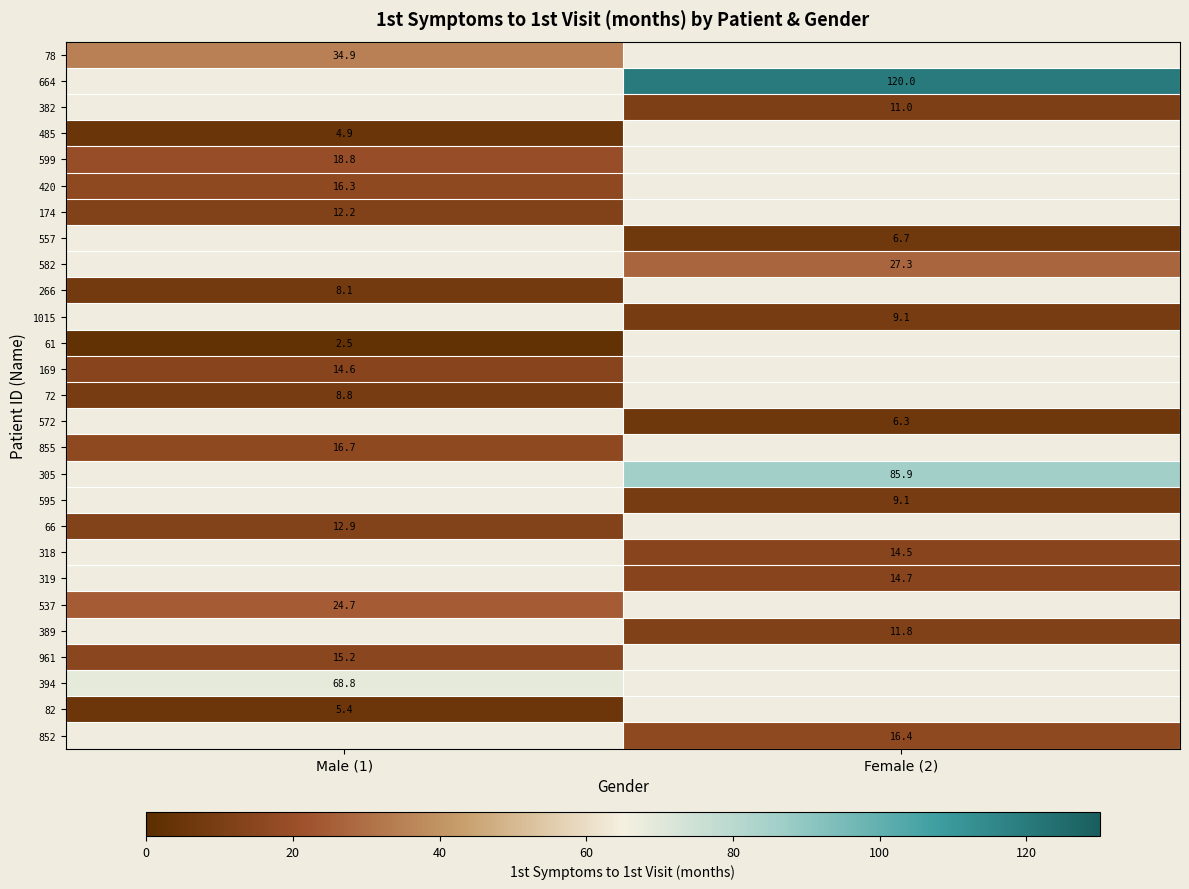

Which has a higher value, Male (1) or Female (2)?

Female (2)